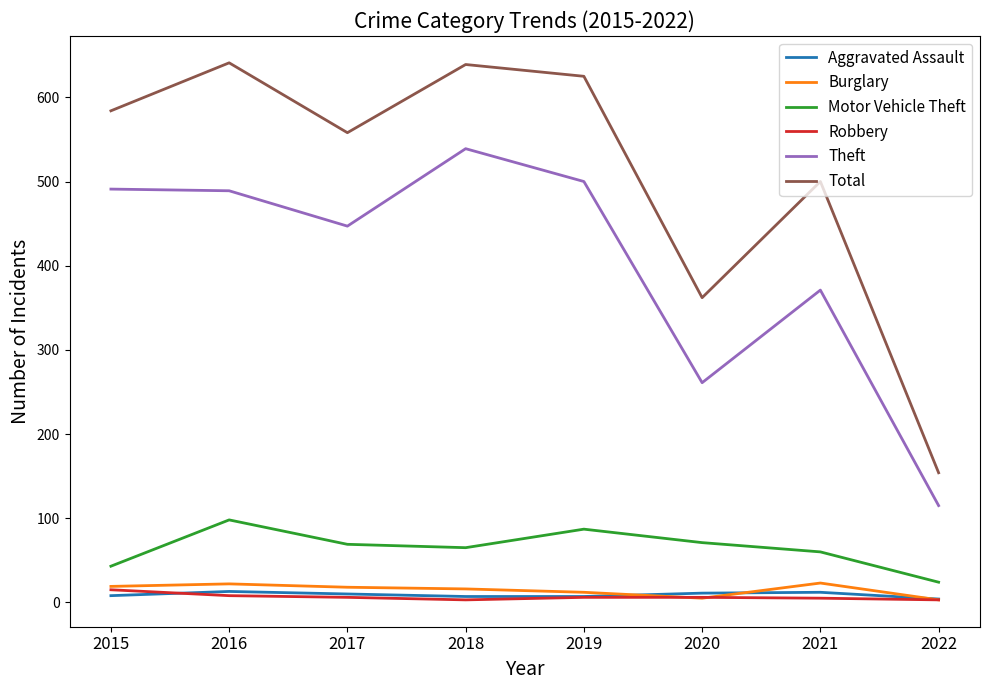

Which series has the largest total across all categories?

Total